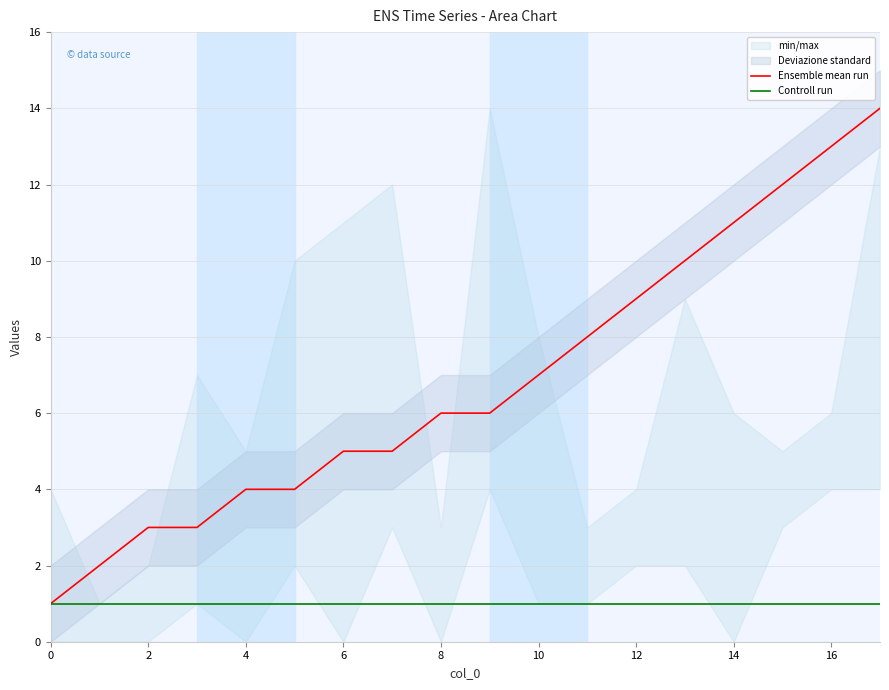

The value of Ensemble mean run at 6 is 5. True or false?

True